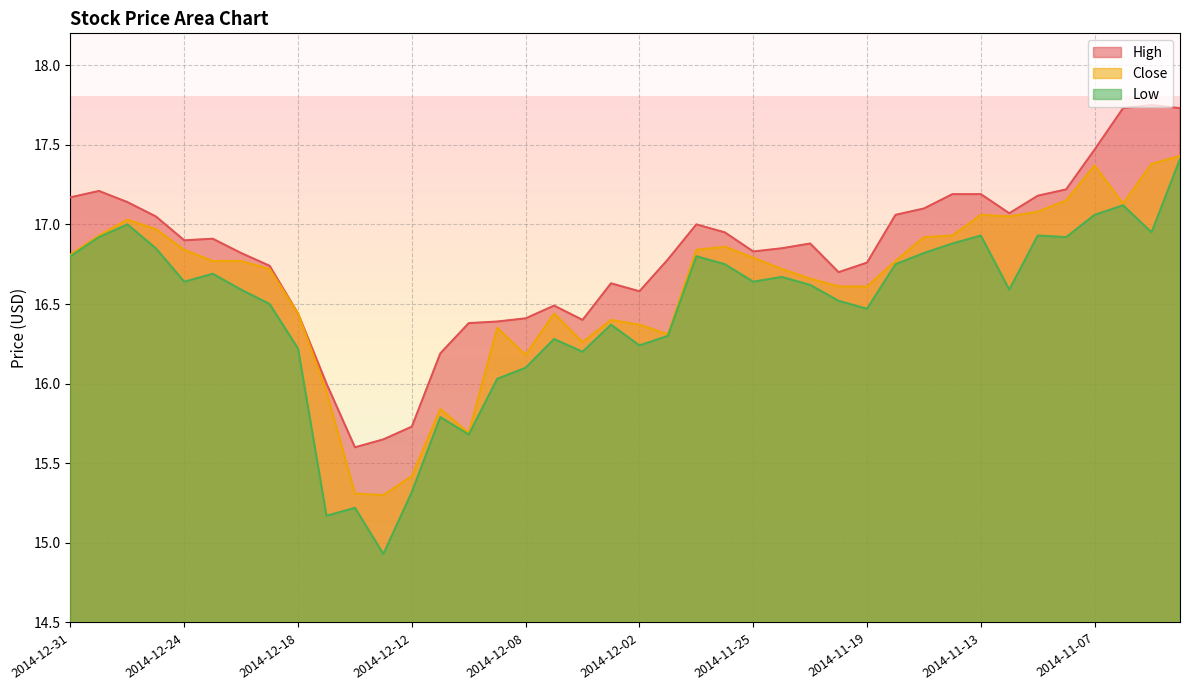

What is the difference between the highest and lowest values at 2014-11-07?

0.4